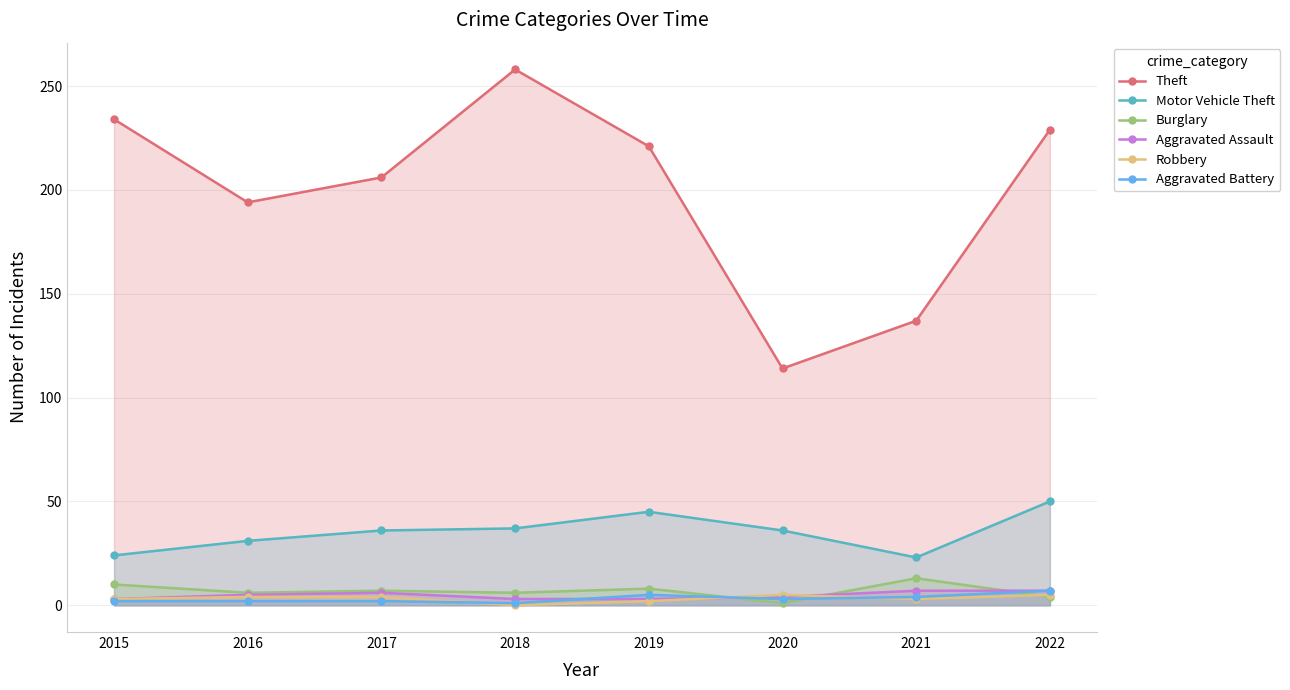

Reading right to left, list all the values displayed in this chart.

Theft: 229	137	114	221	258	206	194	234
Motor Vehicle Theft: 50	23	36	45	37	36	31	24
Burglary: 4	13	1	8	6	7	6	10
Aggravated Assault: 7	7	4	3	3	6	5	3
Robbery: 5	3	5	2	0	4	4	3
Aggravated Battery: 7	4	3	5	1	2	2	2